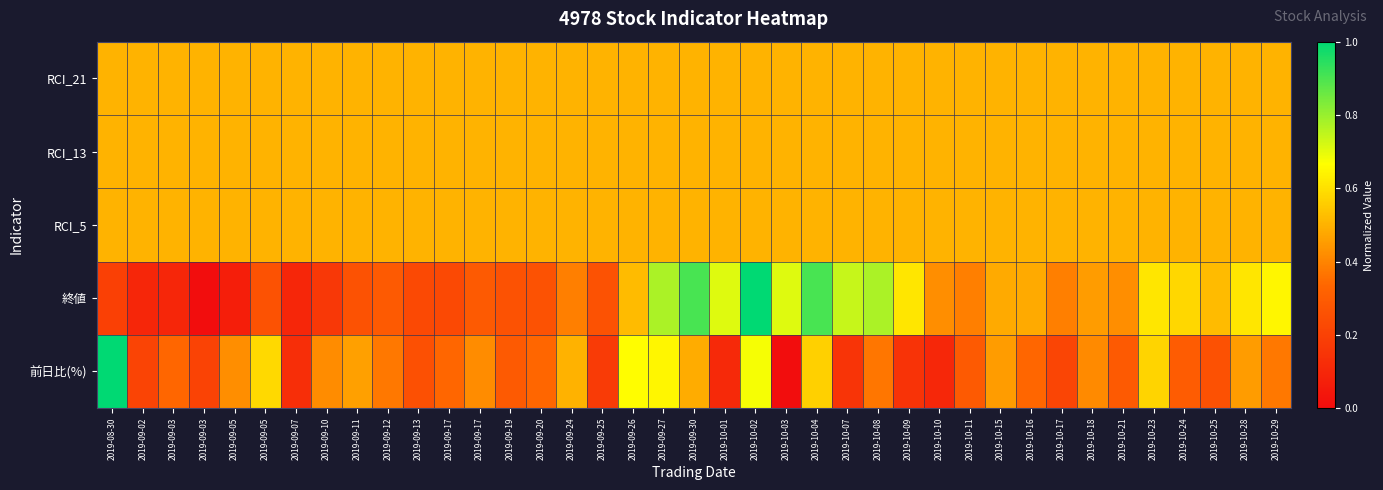

What is the spread (max minus min) of values at 2019-10-01?

0.6